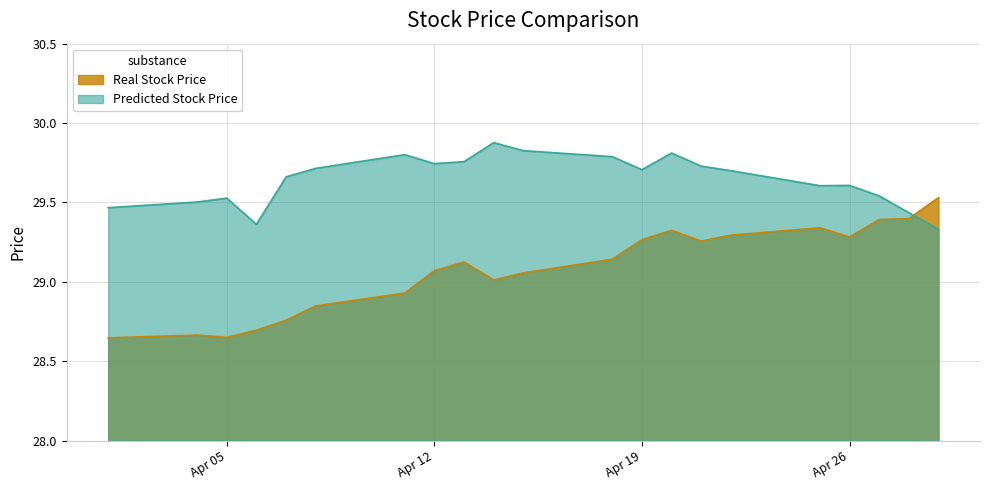

How many lines are shown in the chart?

2